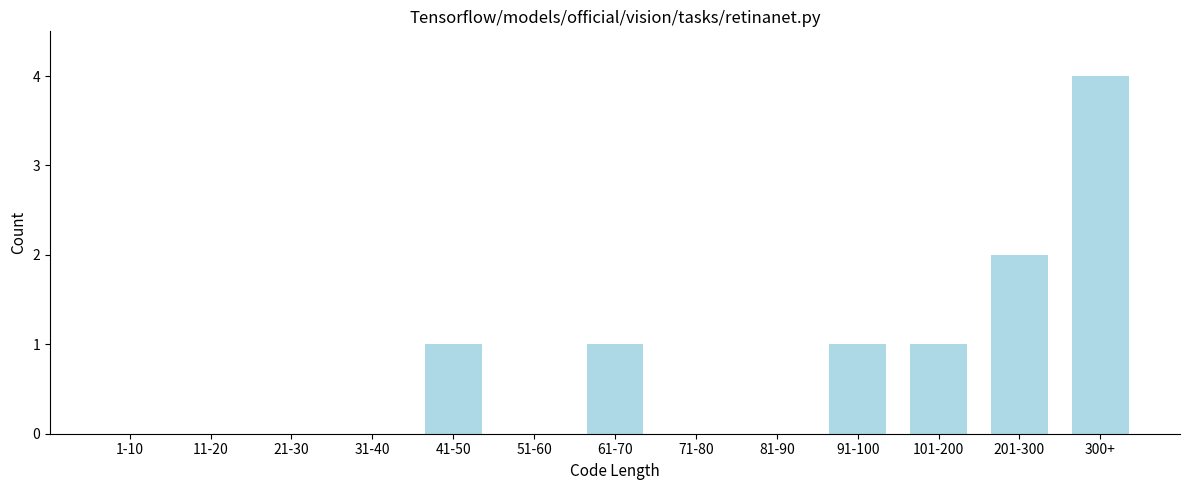

Reading right to left, extract all data points from this chart.

300+=4	201-300=2	101-200=1	91-100=1	81-90=0	71-80=0	61-70=1	51-60=0	41-50=1	31-40=0	21-30=0	11-20=0	1-10=0